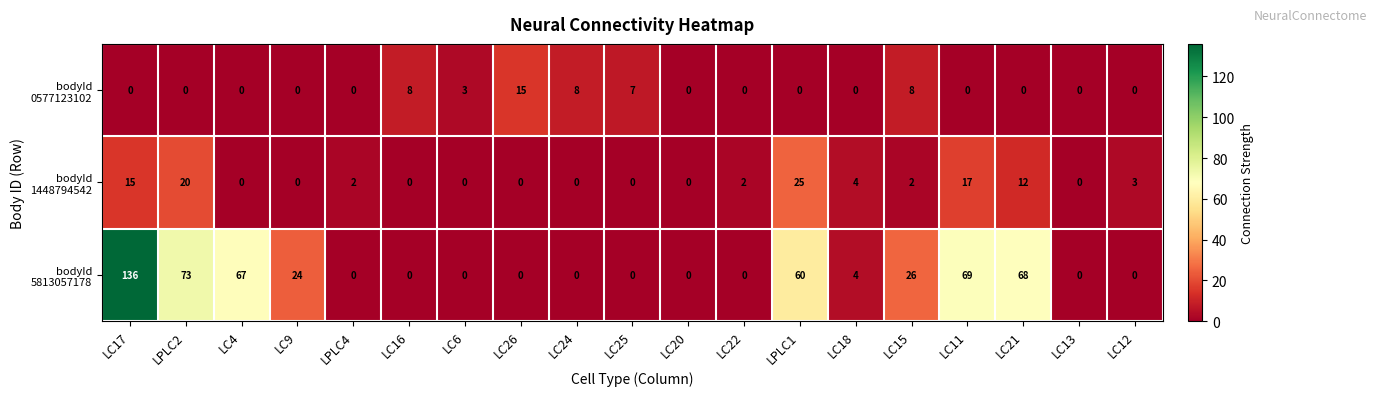

What is the difference between the highest and lowest values at LPLC1?

60